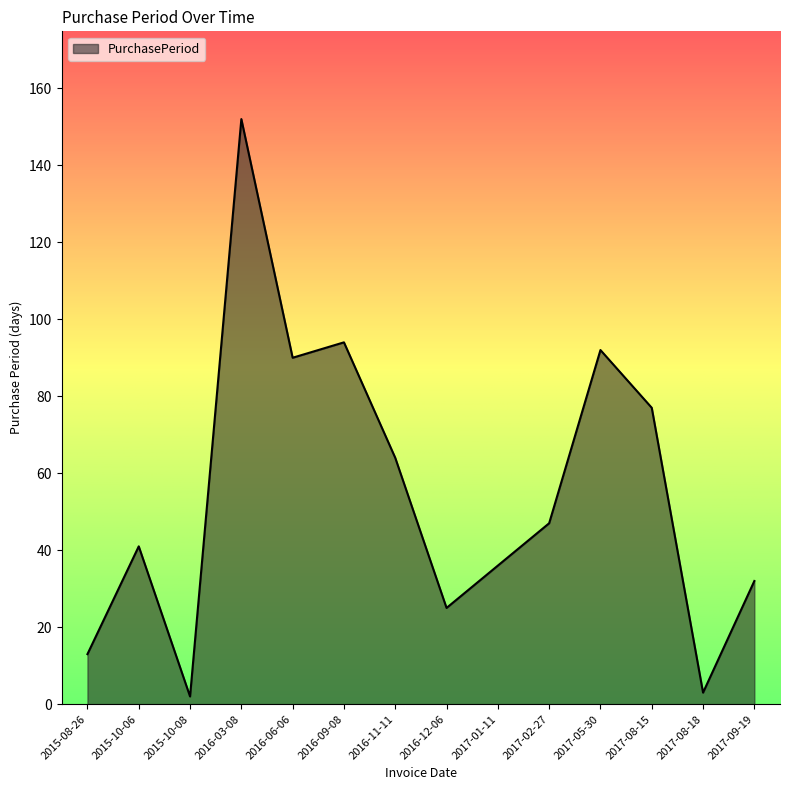

At which category does the data reach its first local peak?

2015-10-06